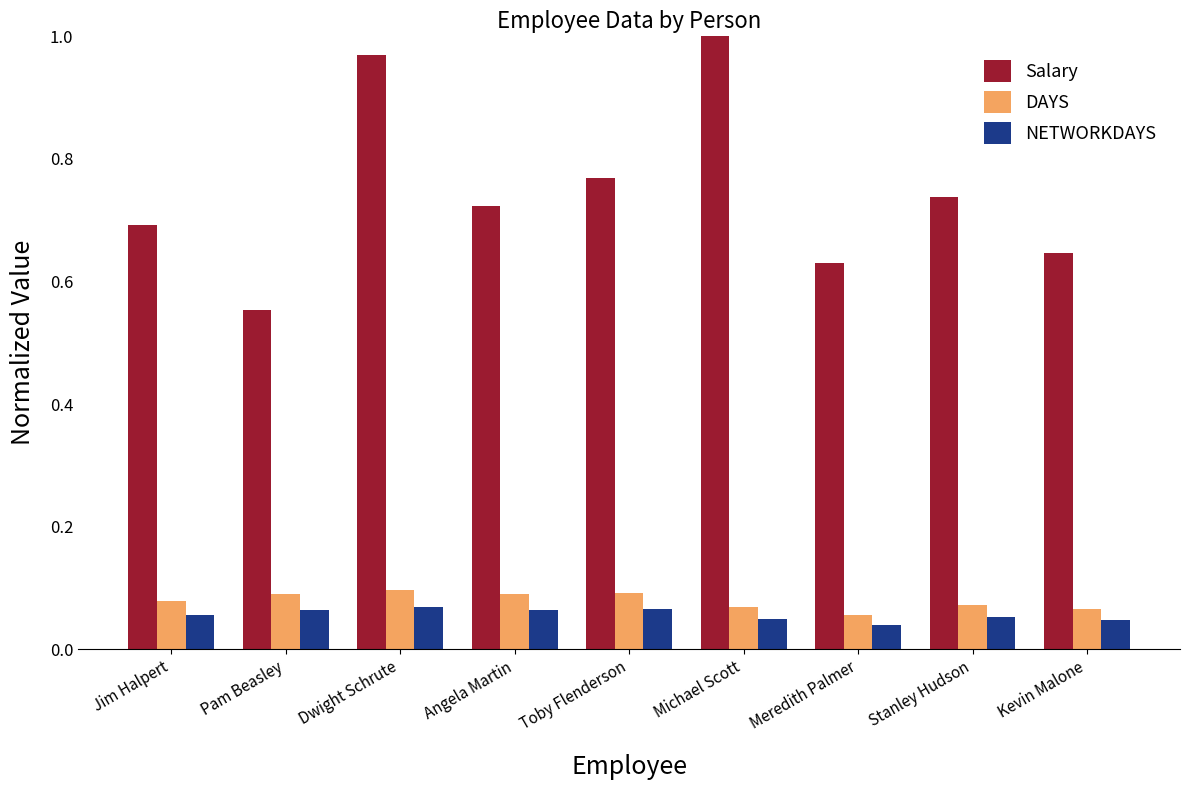

What is the sum of the DAYS values at Angela Martin and Jim Halpert?

0.2